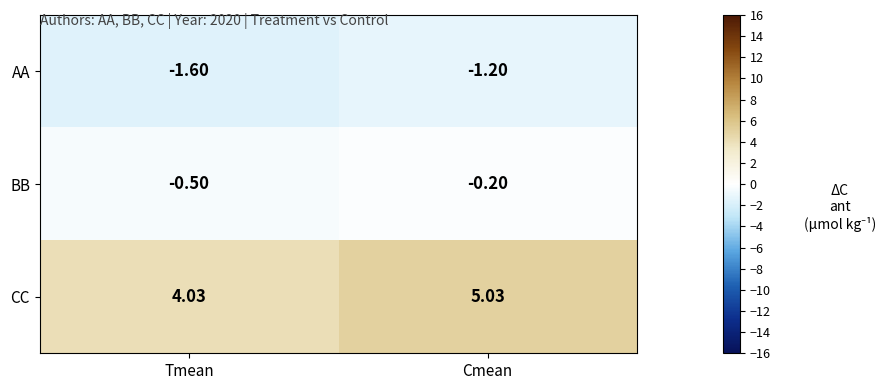

How many data points in CC are above 5?

1